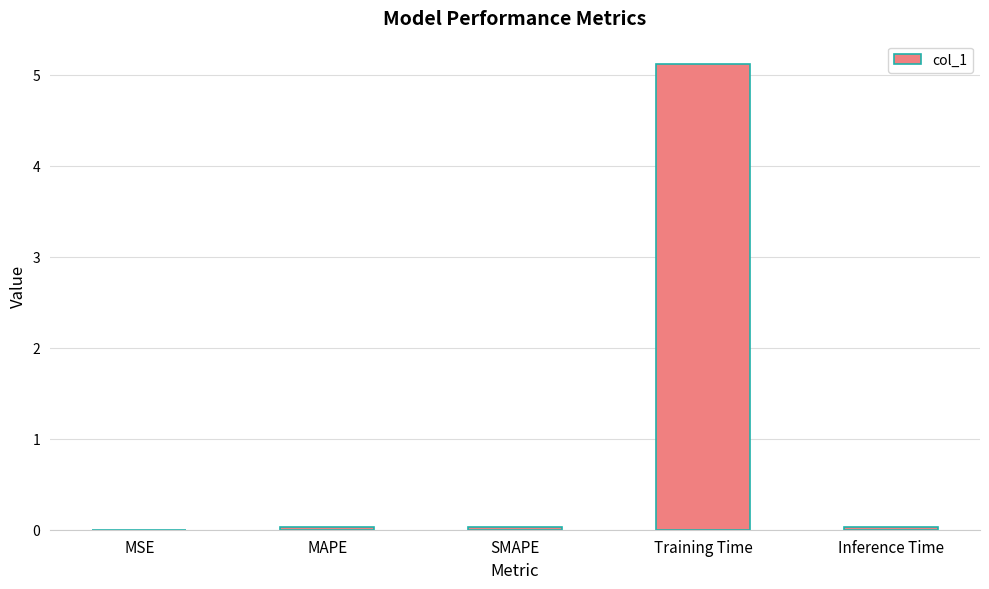

The value at SMAPE is 0.0. True or false?

True